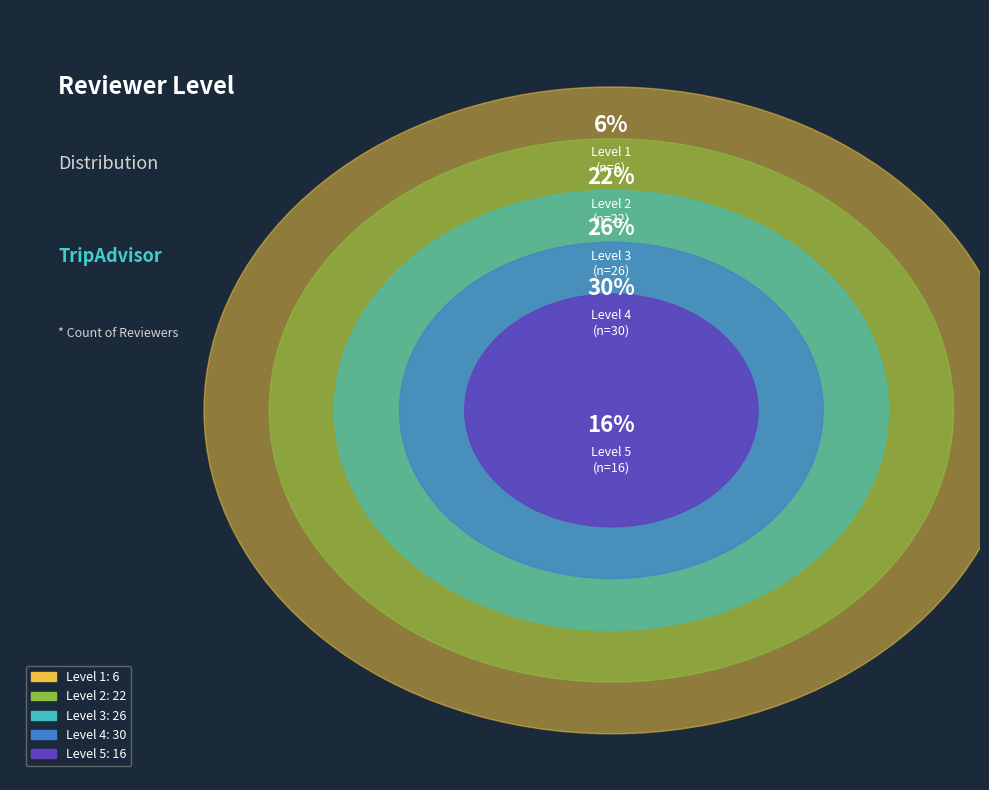

What is the total percentage of Level 1 and Level 3?

32.0%